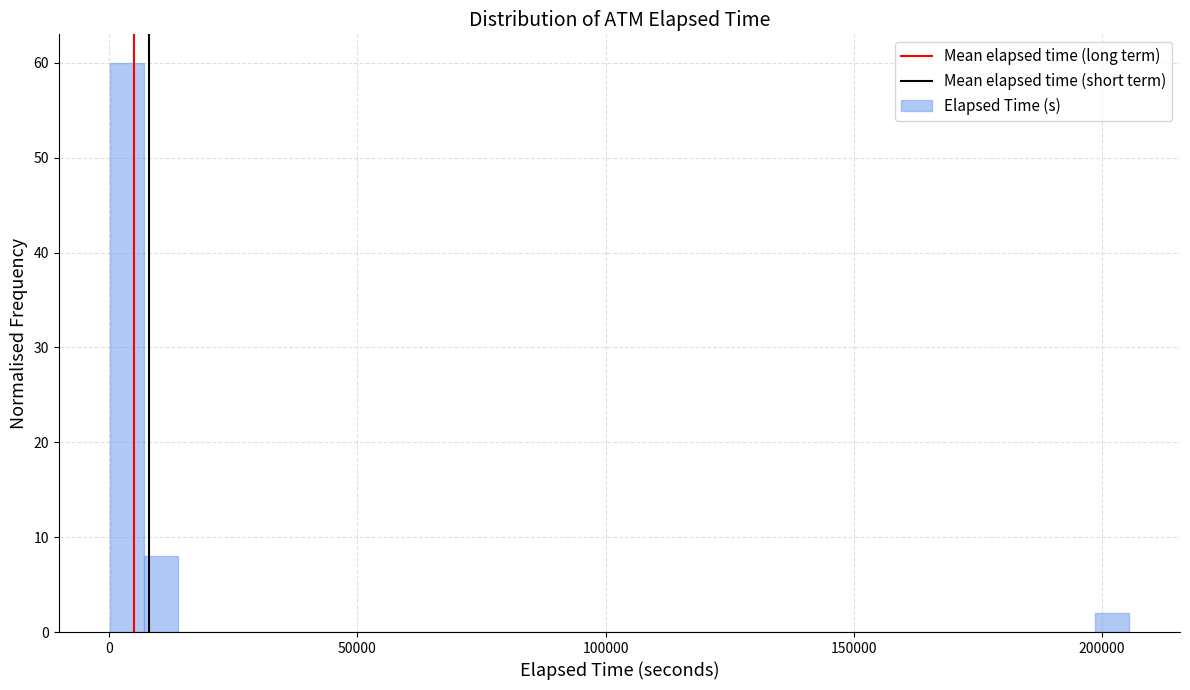

Read against the x-axis, roughly where is the centre of the tallest bar?

5000